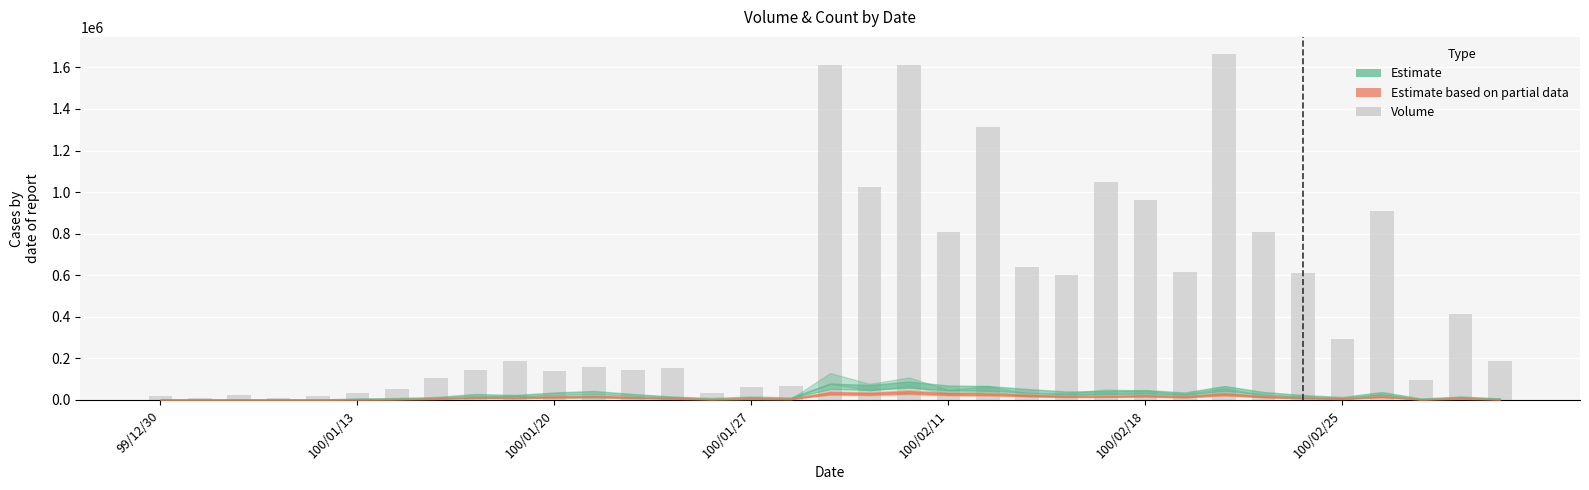

What is the minimum value shown in the chart?

8706.1